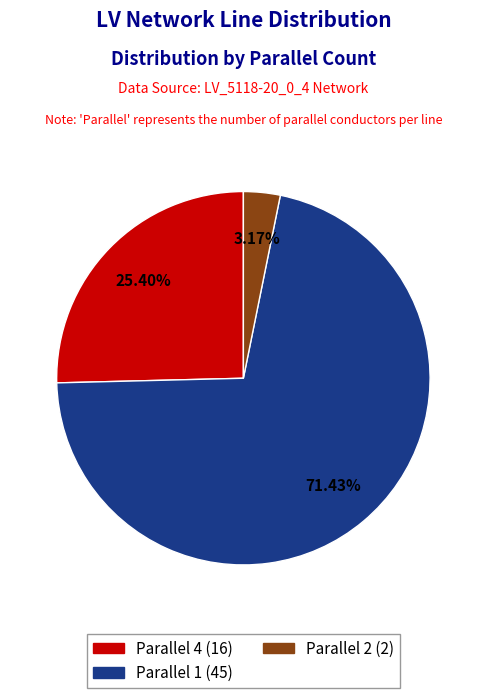

Is there a majority slice in this chart?

Yes